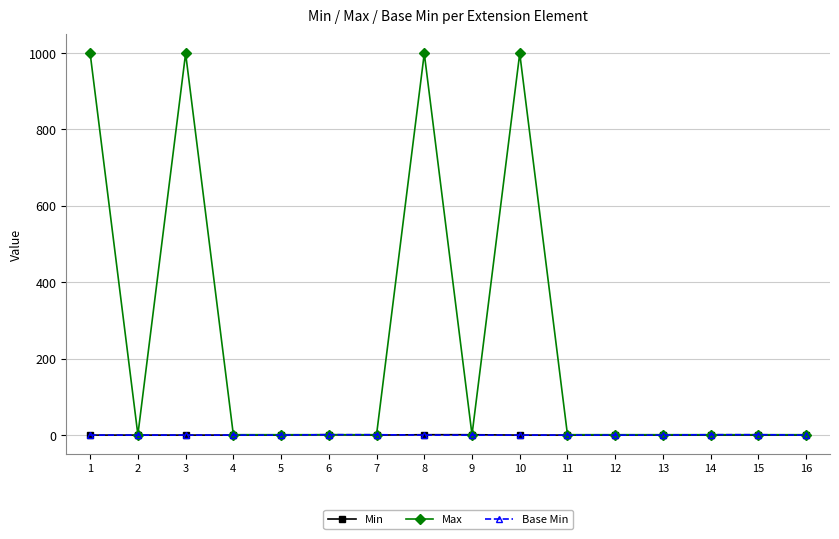

Count the Min values in the range 0 to 1.

16